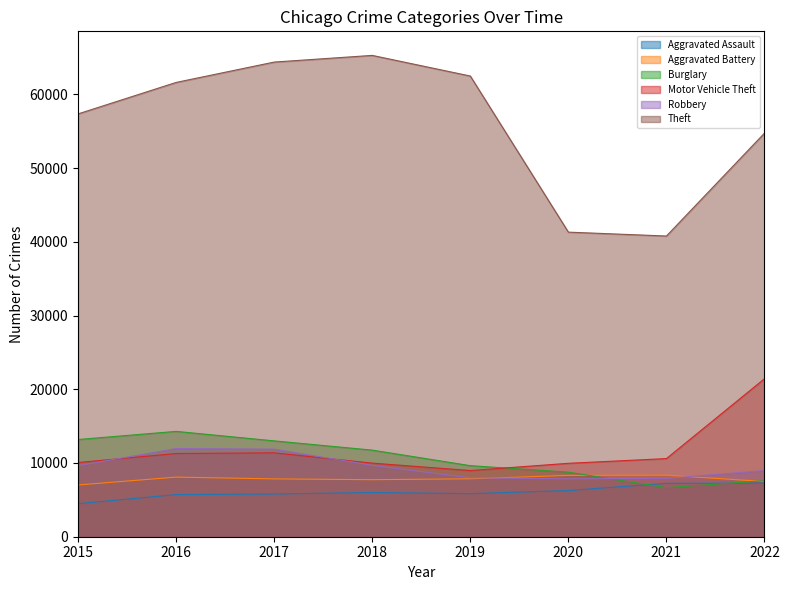

What is the spread (max minus min) of values at 2016?

55907